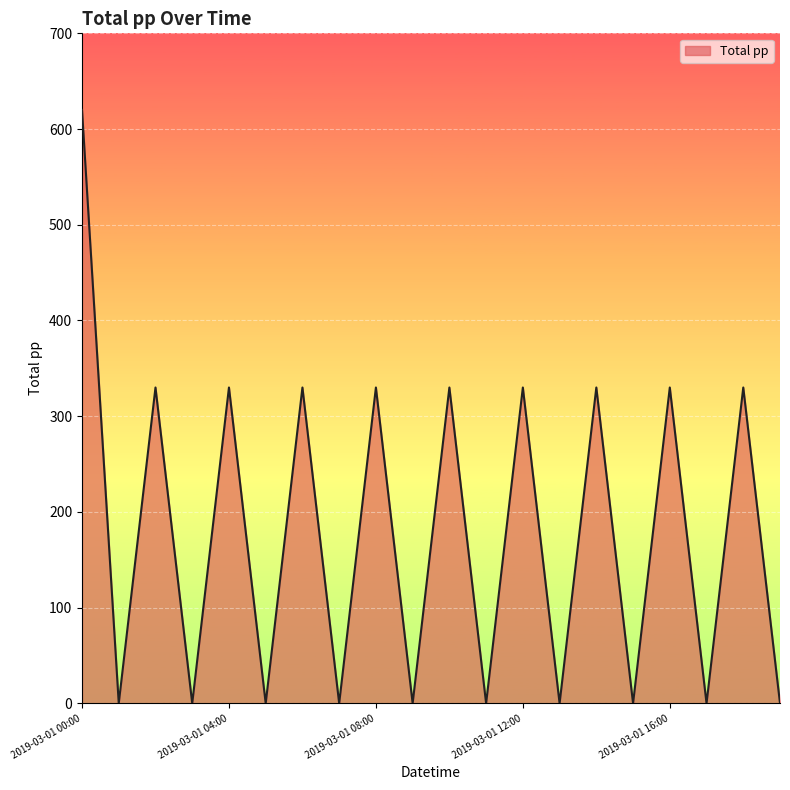

What is the difference between the maximum and minimum values?

620